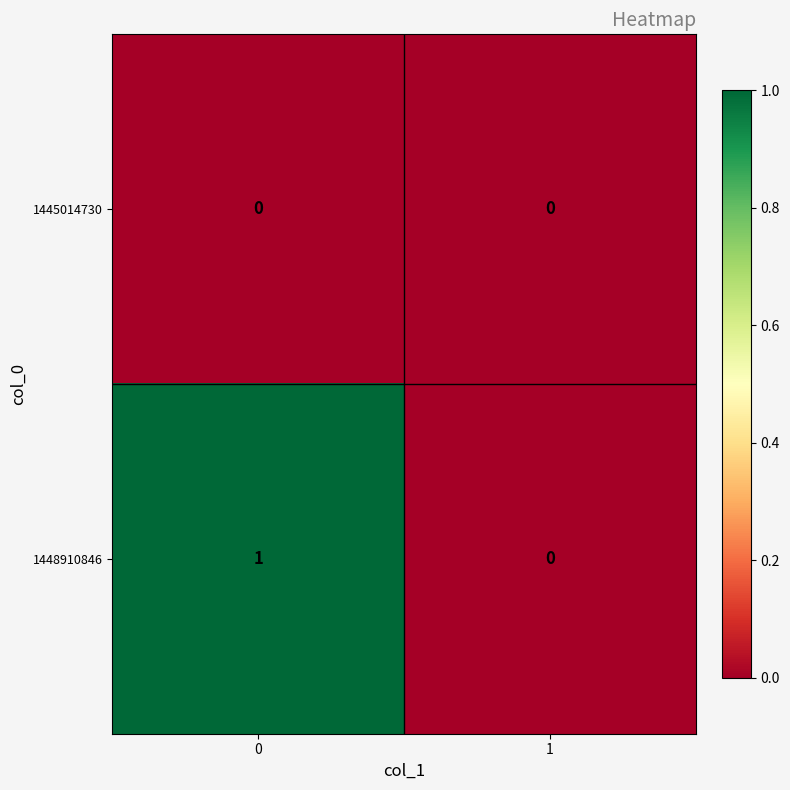

The value of 1445014730 at 0 is 0. True or false?

True